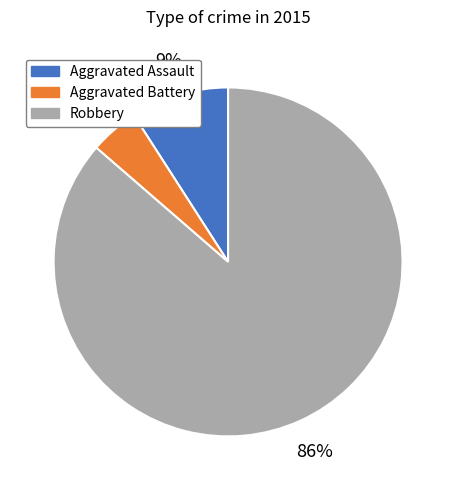

Which slice is the smallest?

Aggravated Battery